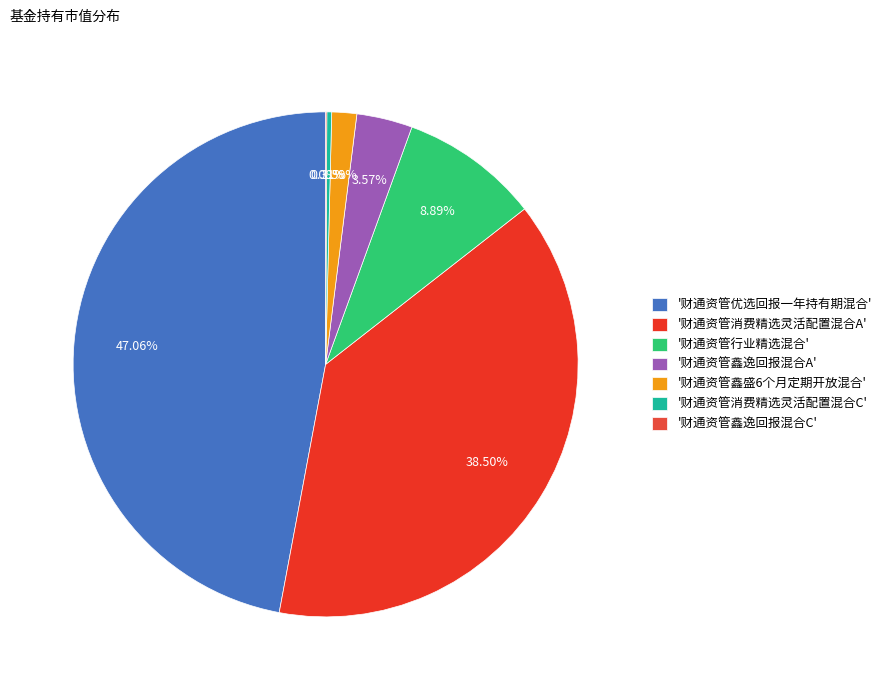

How many segments does this pie chart have?

7